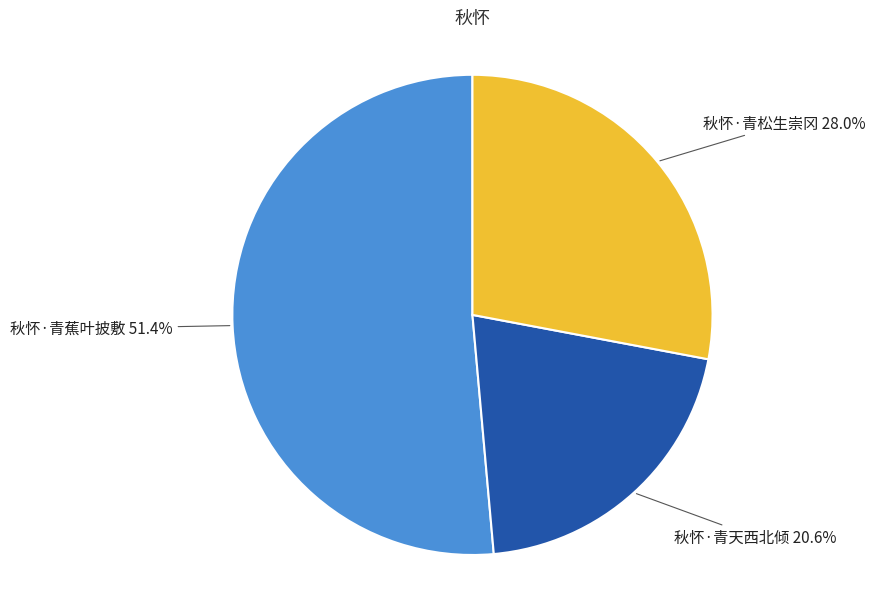

Which has a higher value, 秋怀·青蕉叶披敷 or 秋怀·青天西北倾?

秋怀·青蕉叶披敷